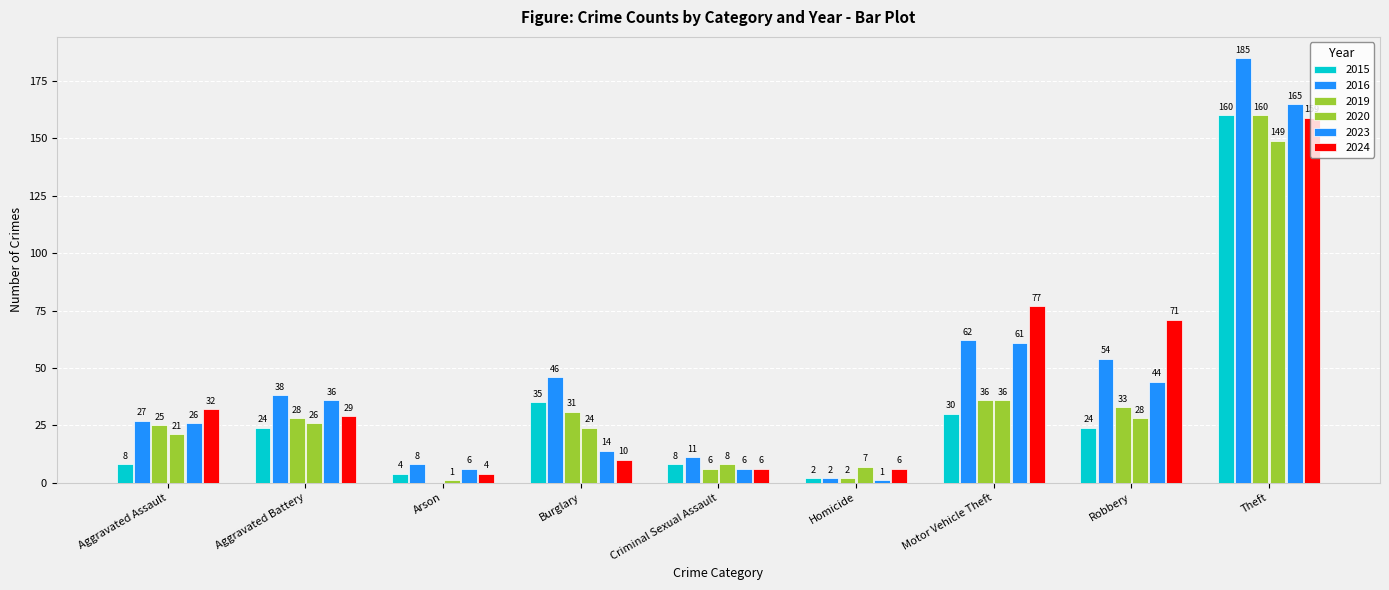

What is the sum of all 2020 values?

300